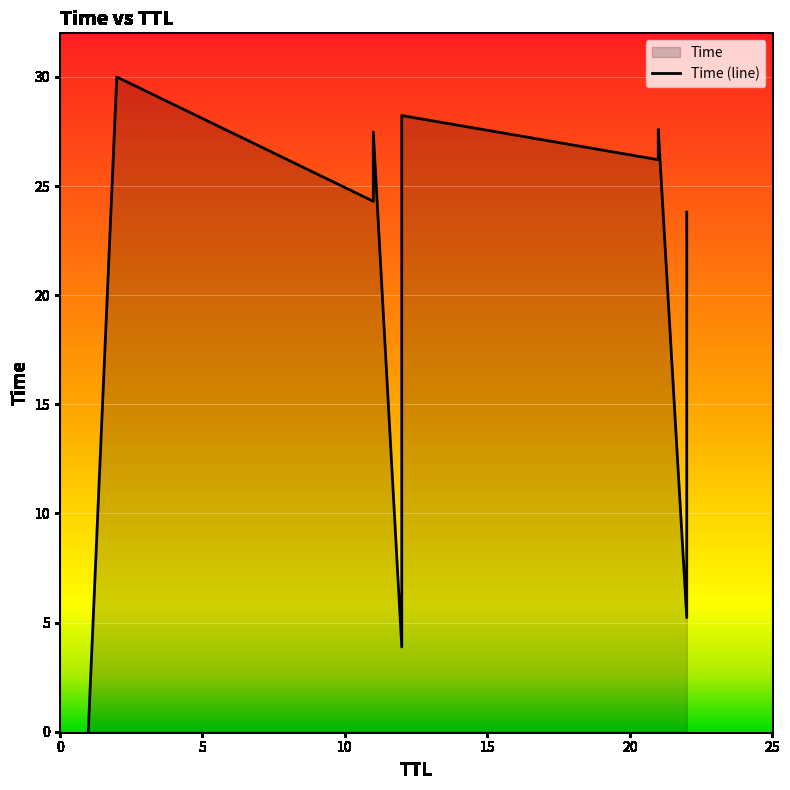

Which category has the lowest value across all series?

1